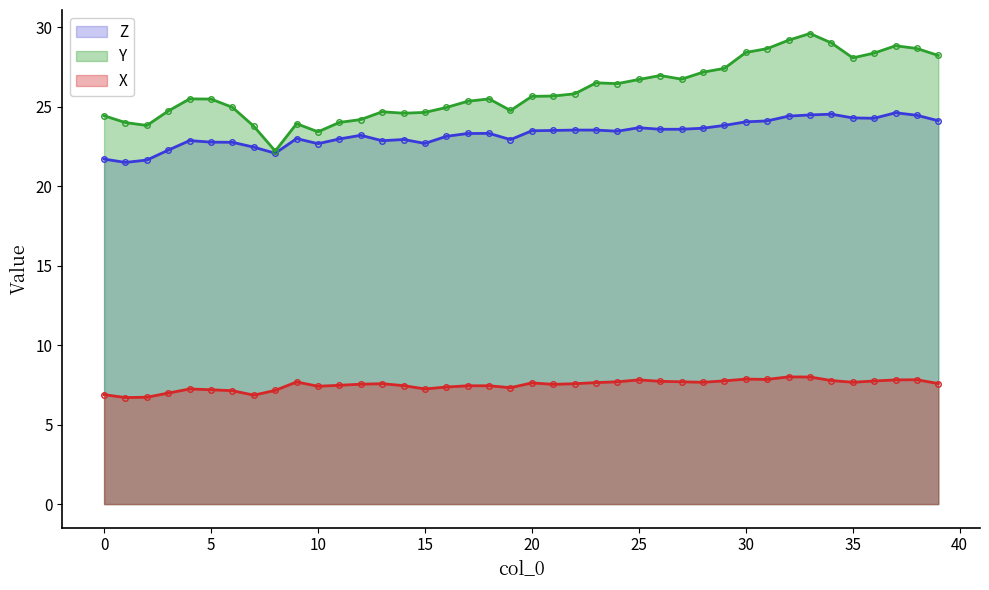

What is the sum of the Z values at 30 and 37?

48.6